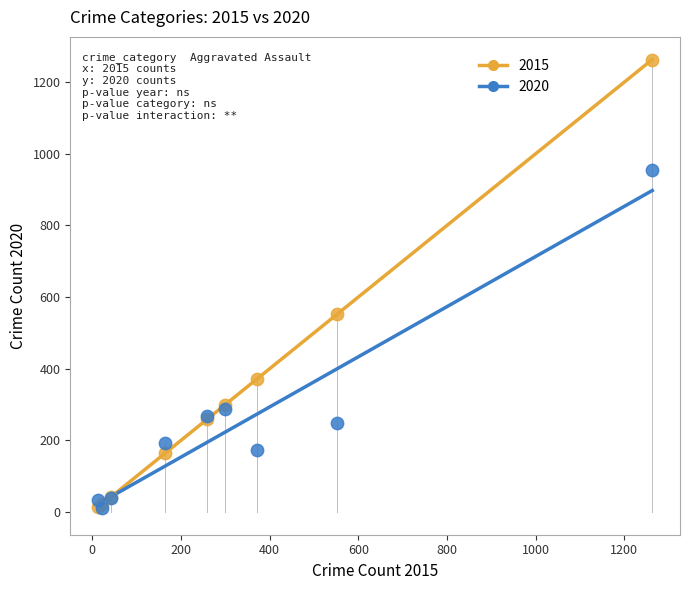

Which series contains the highest Y value?

2015